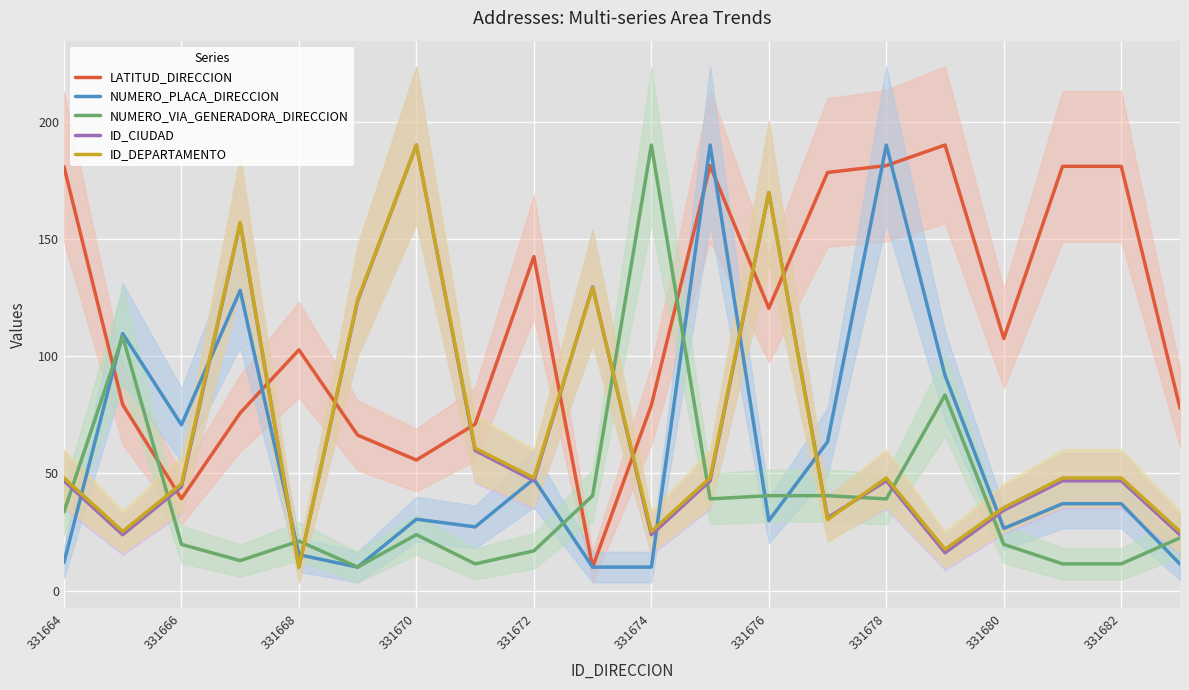

At which label does ID_CIUDAD reach its peak?

331670